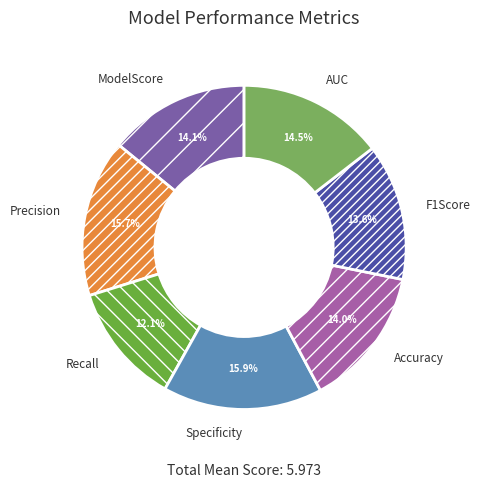

Which category has the smallest portion of the pie?

Recall